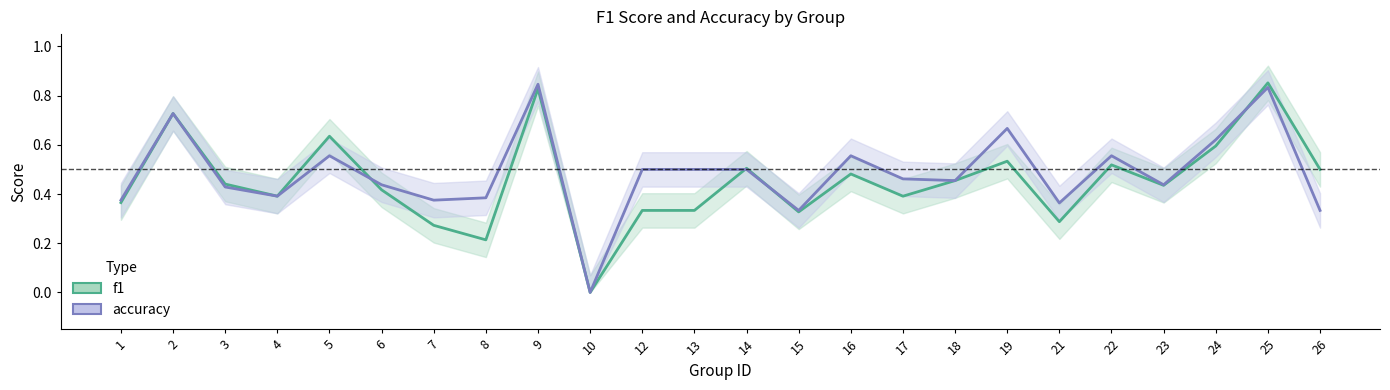

What is the maximum value shown in the chart?

0.9